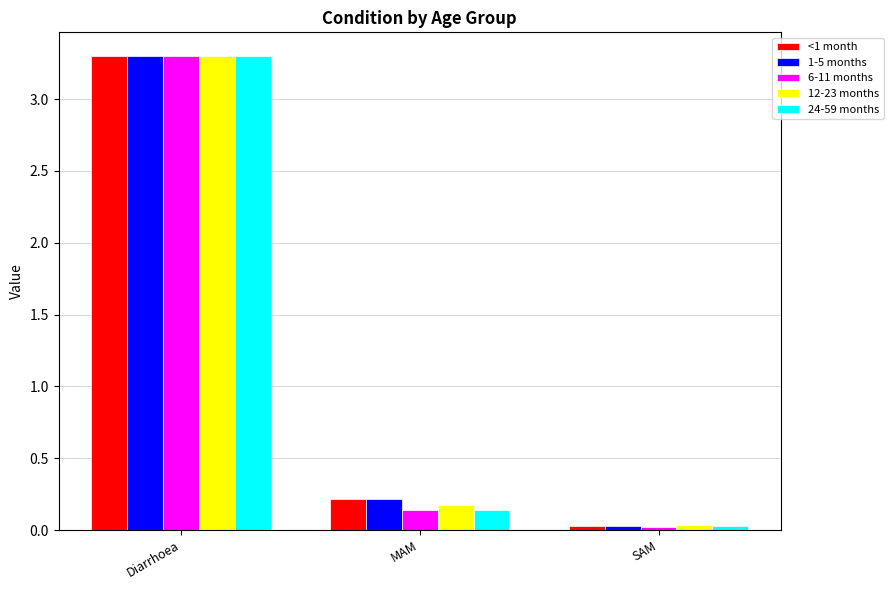

True or false: 1-5 months has a value of 5.7 at Diarrhoea.

False